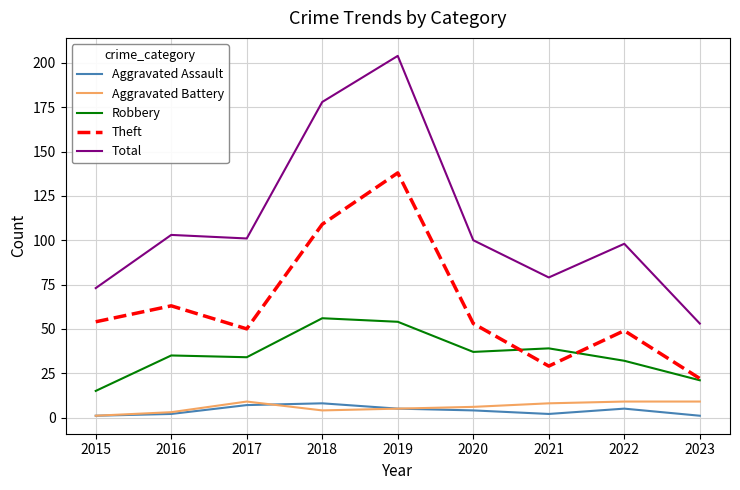

How many lines are shown in the chart?

5